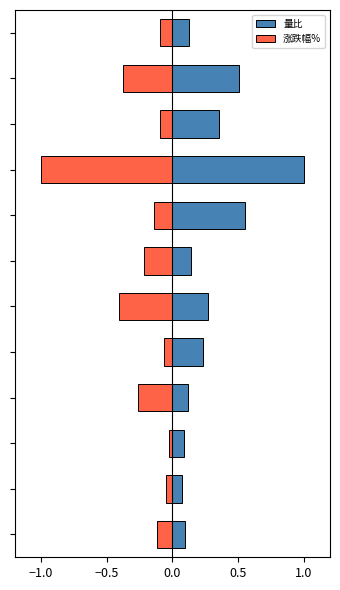

How many groups of bars are there?

12